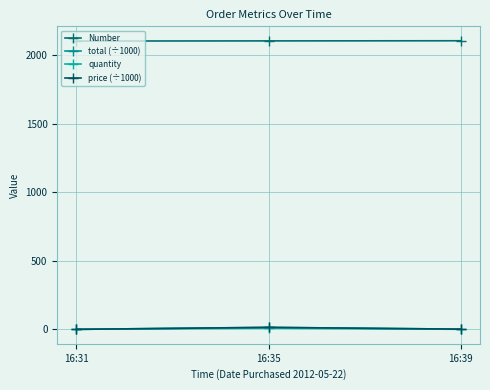

What value does the Number series have at 16:35?

2105.0